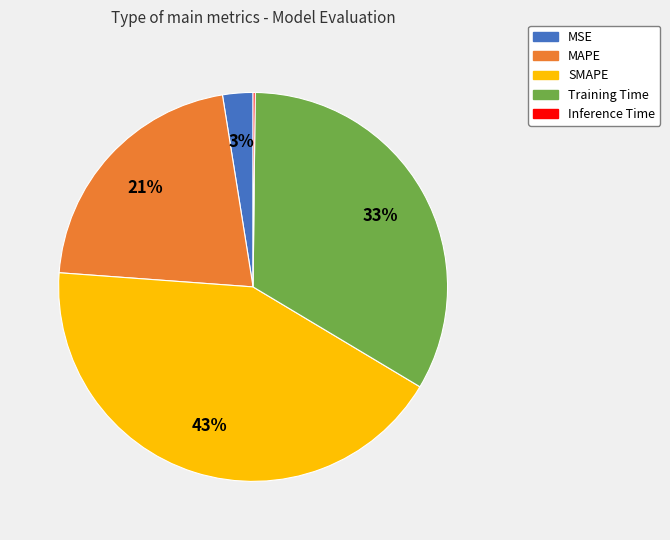

Which slice is the largest?

SMAPE